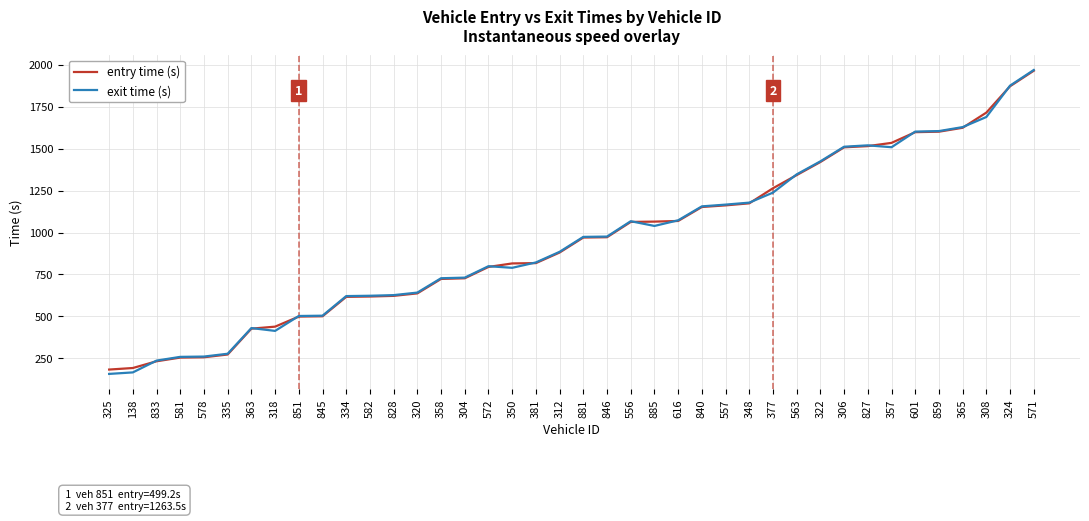

At which category is the sum across all series the highest?

571